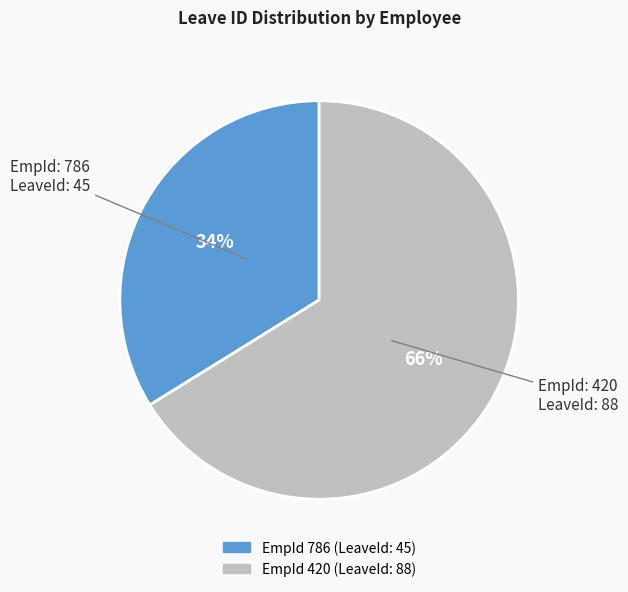

To the nearest percent, what is the average slice percentage?

50%